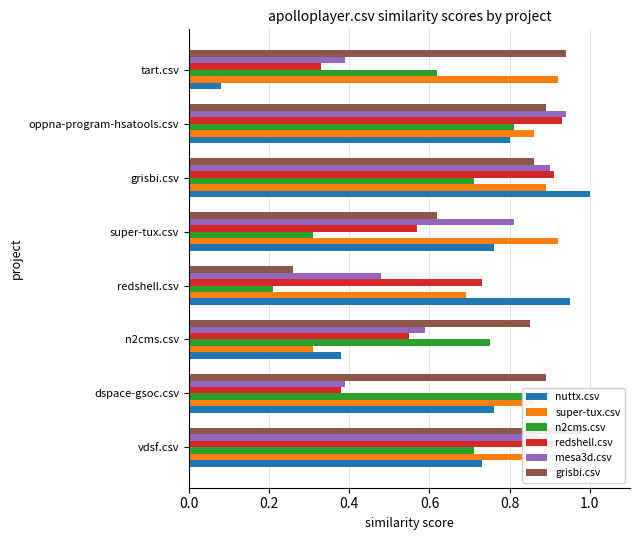

Is the value of super-tux.csv at tart.csv greater than the value of redshell.csv at grisbi.csv?

Yes